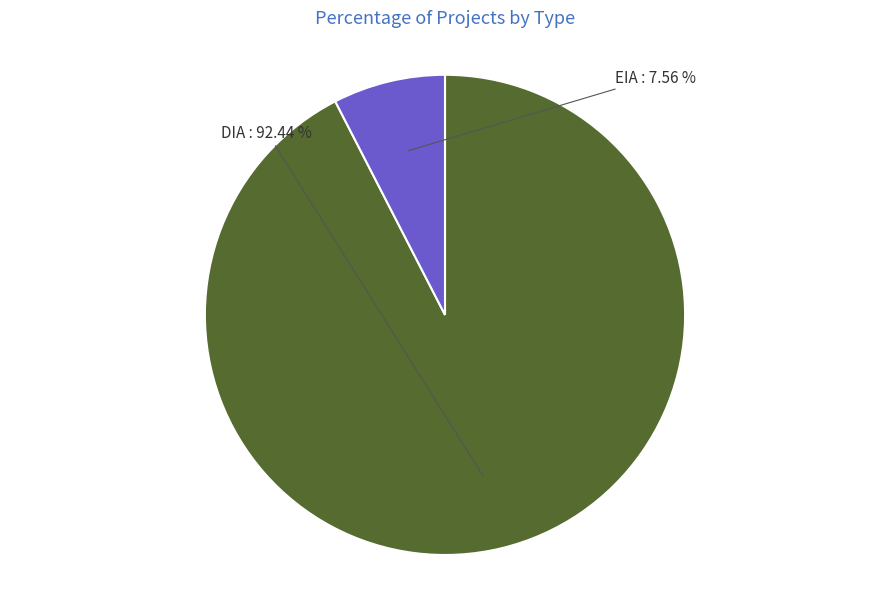

What is the ratio of the value at EIA to the value at DIA?

0.1